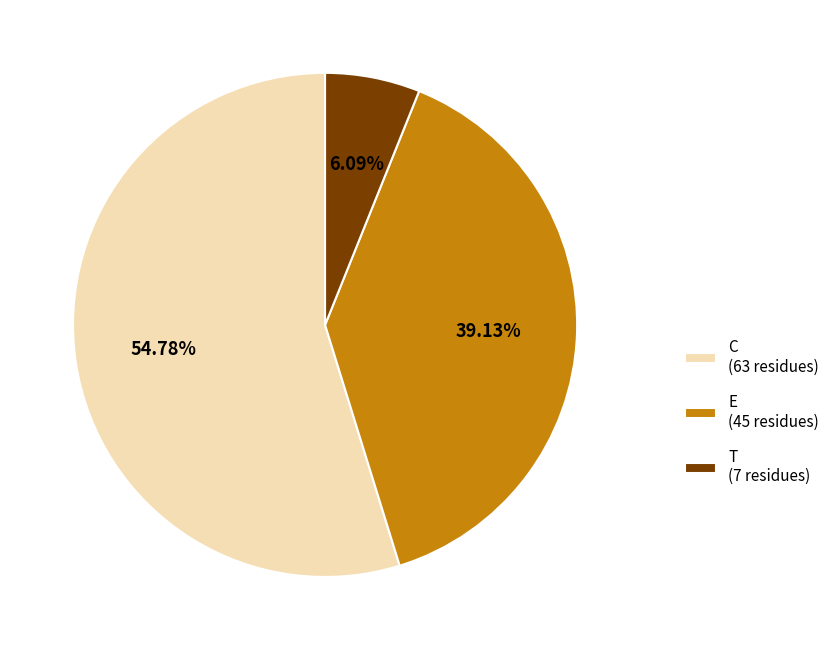

What portion of the pie excludes E?

60.9%